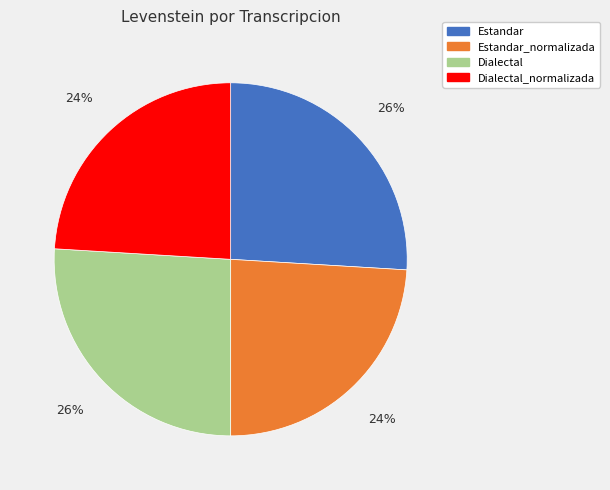

Is the sum of Estandar and Dialectal greater than half?

Yes